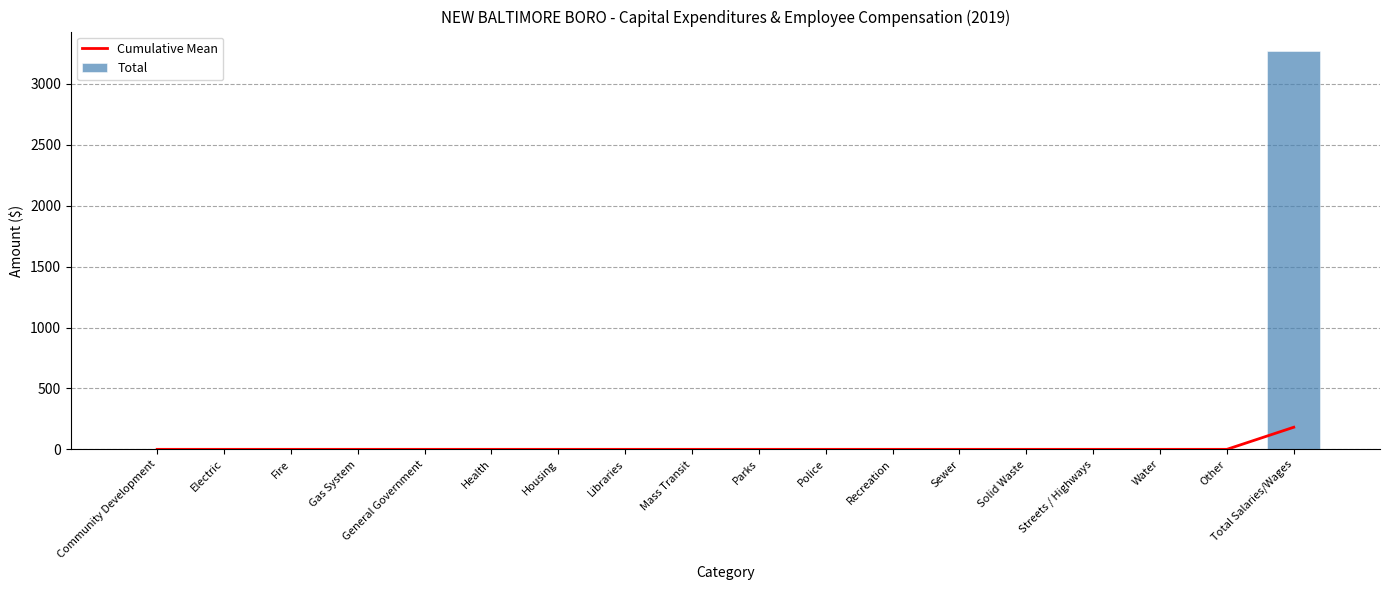

Is it true that Cumulative Mean equals 60.1 at Recreation?

False